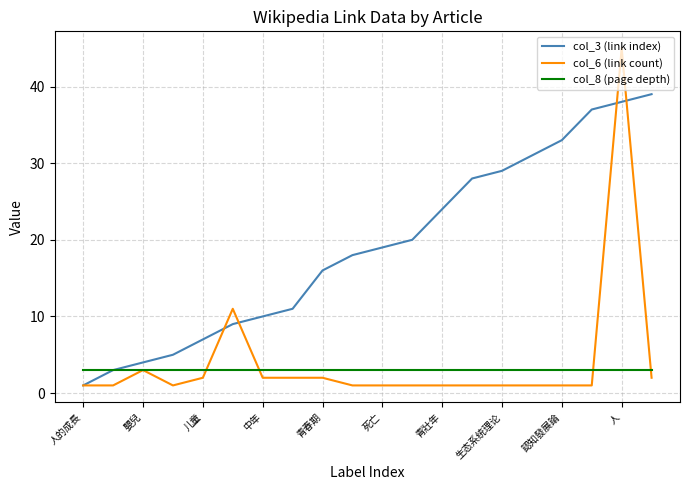

What is the difference between the second highest and second lowest values in the col_6 (link count) series?

10